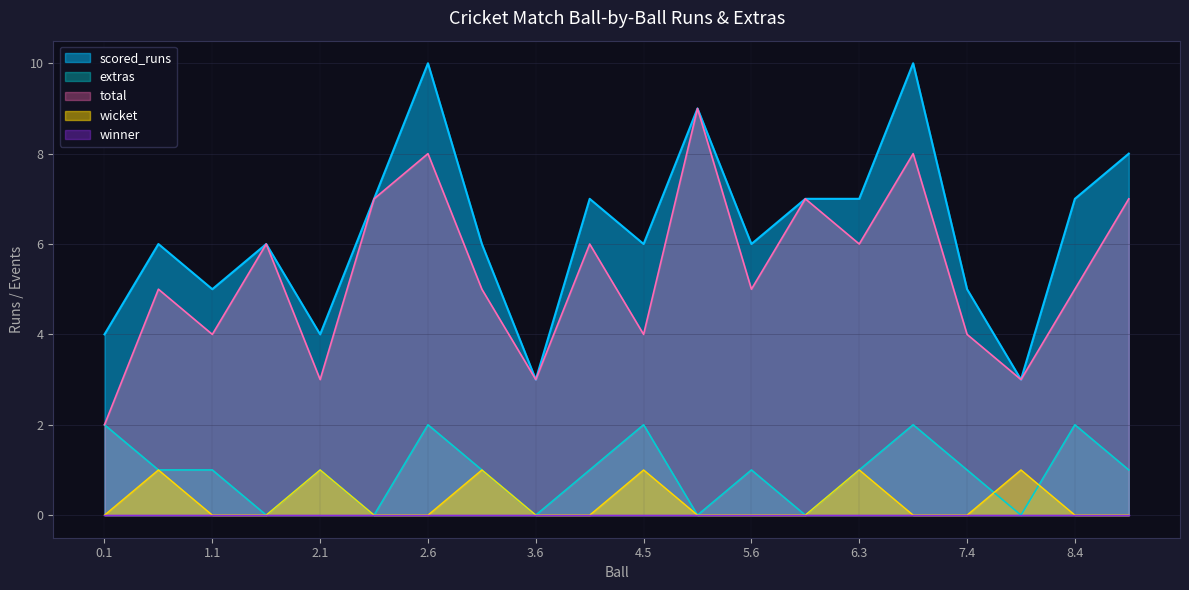

True or false: extras and scored_runs cross at least once.

False